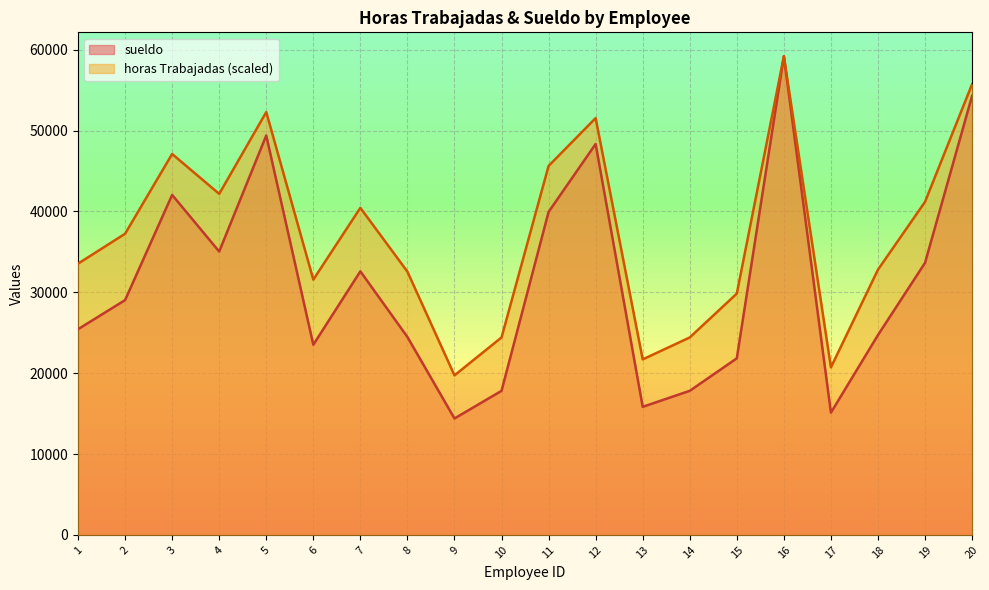

Which series has the widest spread of values?

sueldo